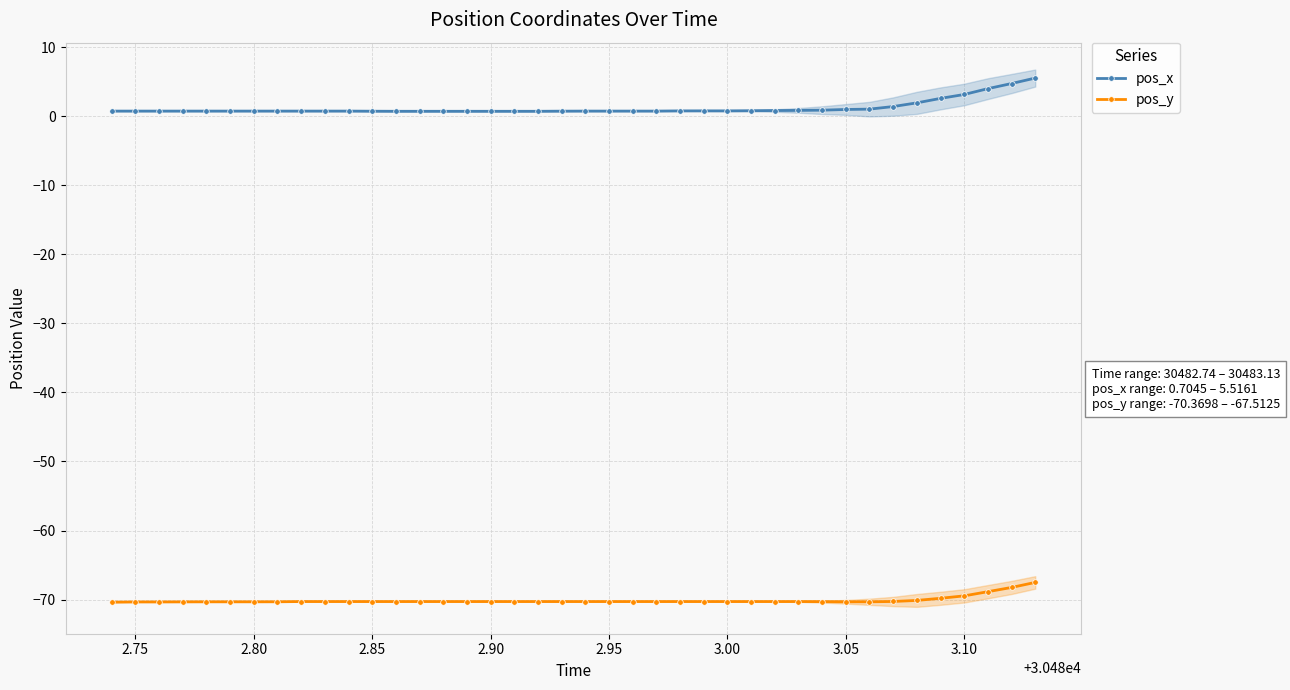

The pos_x series shows 1.1 at 2.75. True or false?

False